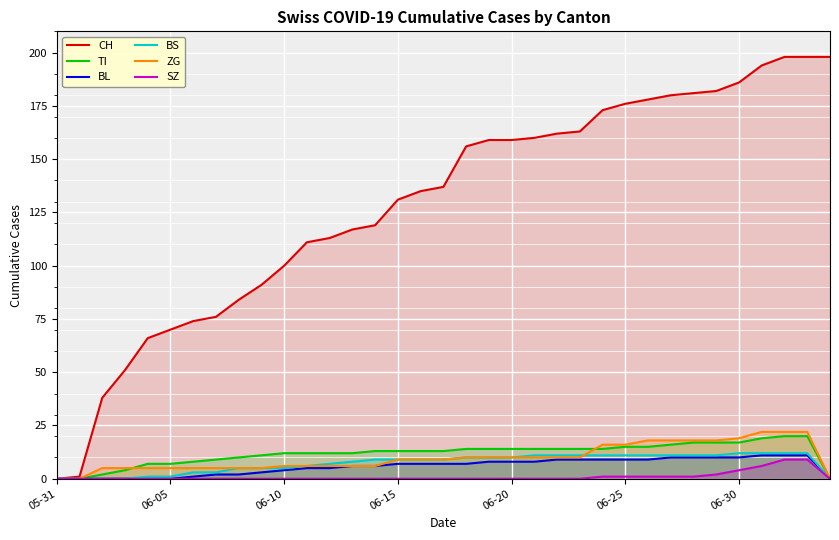

Is it true that TI equals 19 at 16?

False